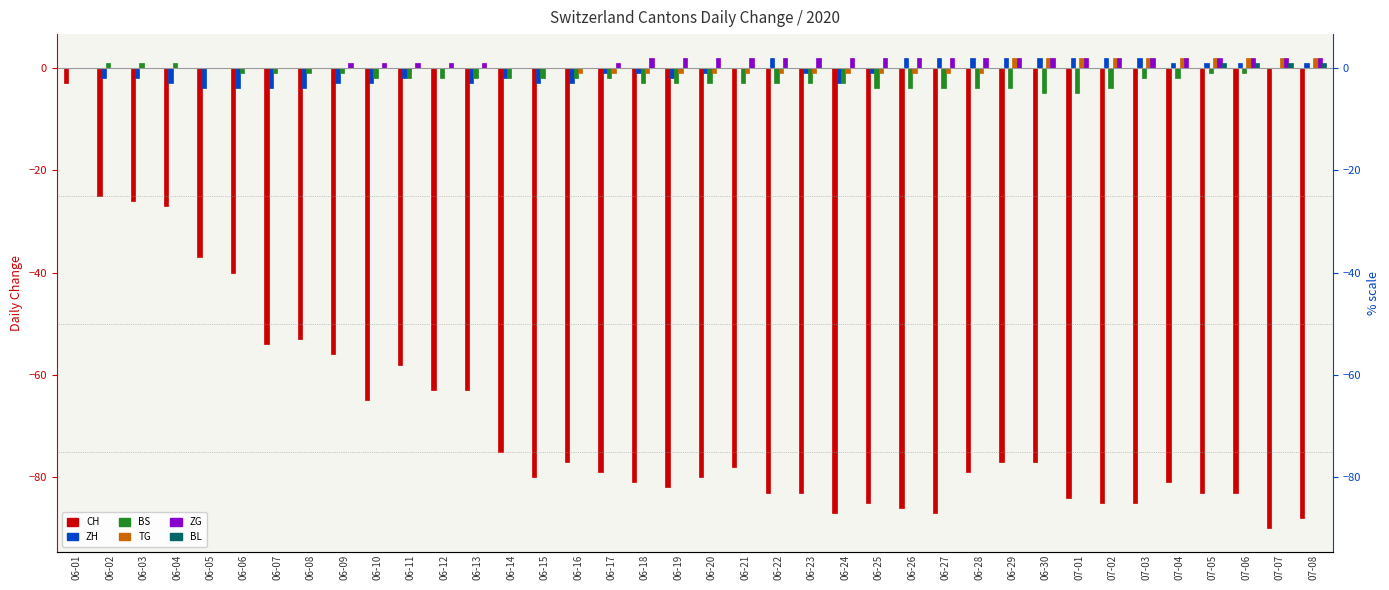

What is the total value across all series at 06-29?

-75